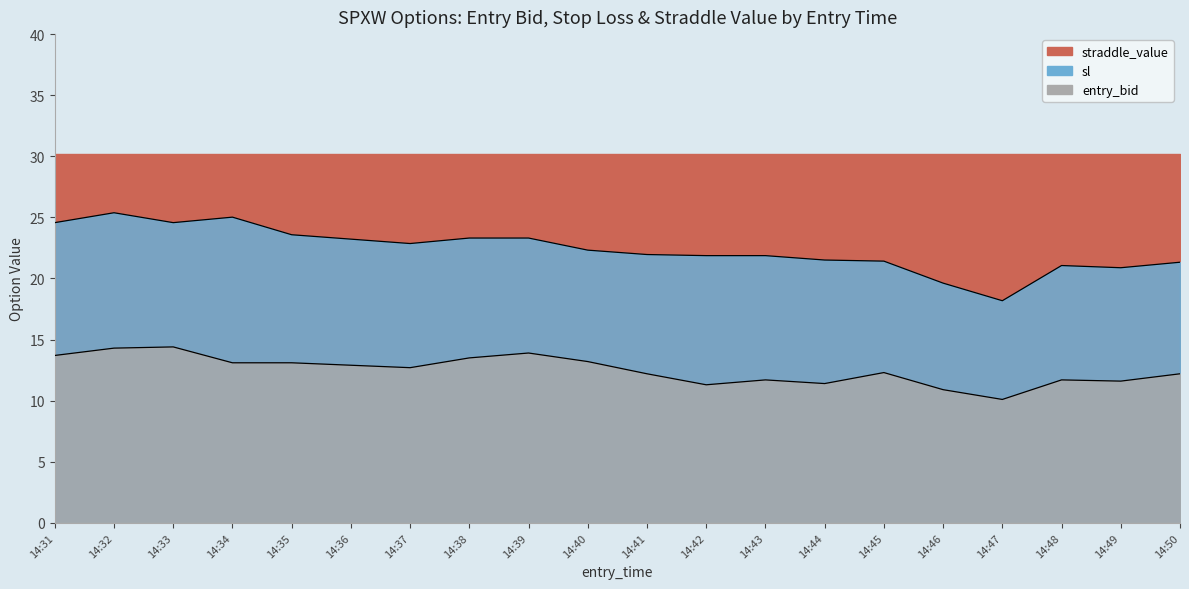

What is the maximum value for sl?

25.4